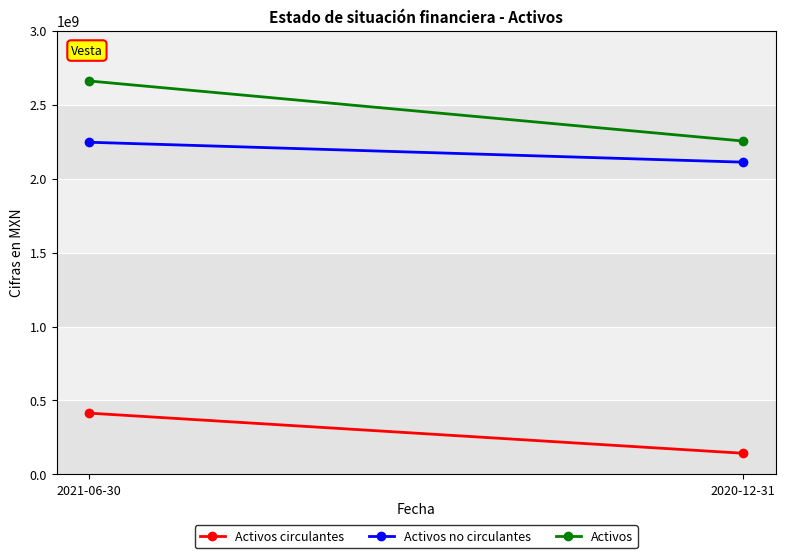

What are all the series names shown in the legend?

Activos circulantes, Activos no circulantes, Activos